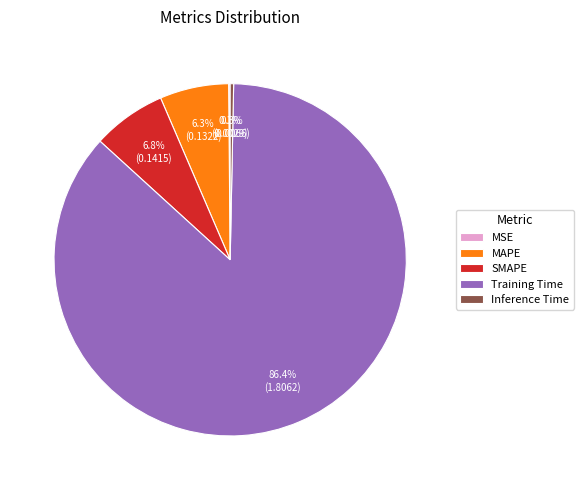

Which category has the biggest portion of the pie?

Training Time